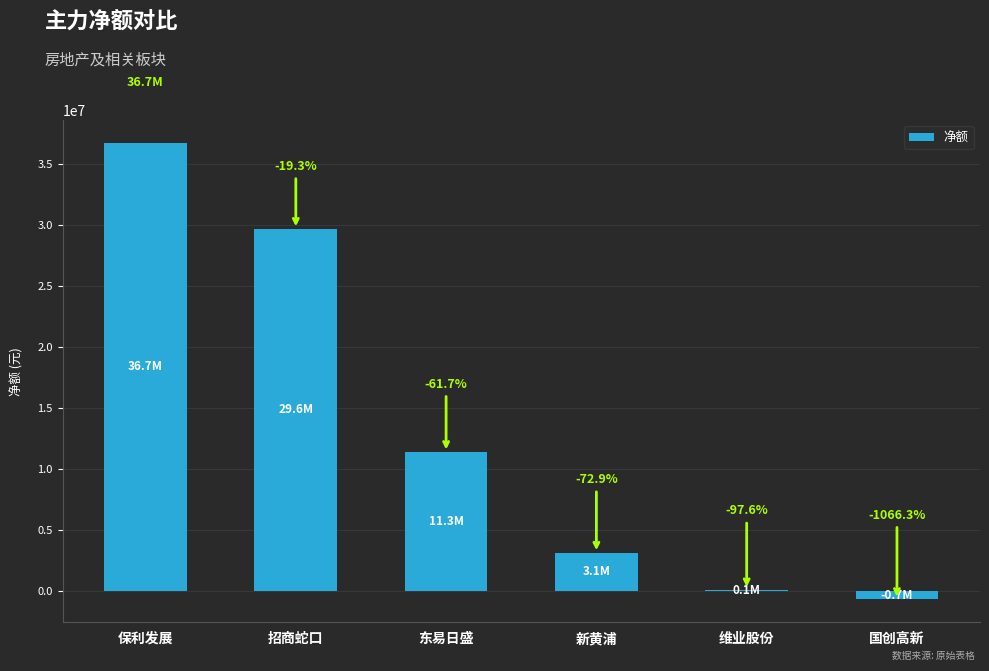

Are the bars horizontal?

No